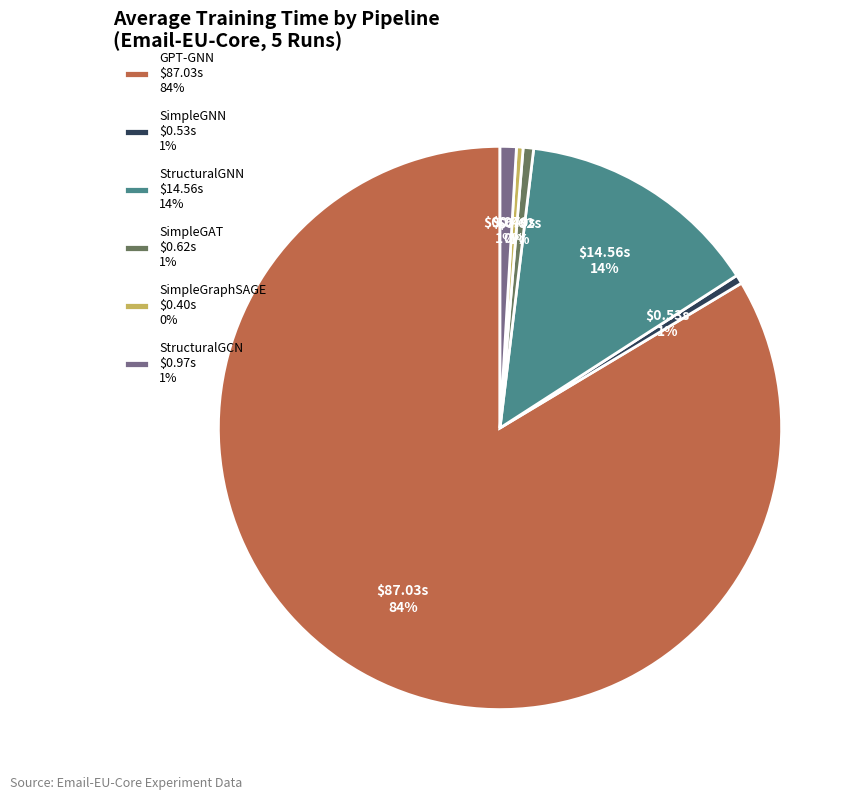

What percentage is the StructuralGNN $14.56s 14% slice, to the nearest percent?

14%